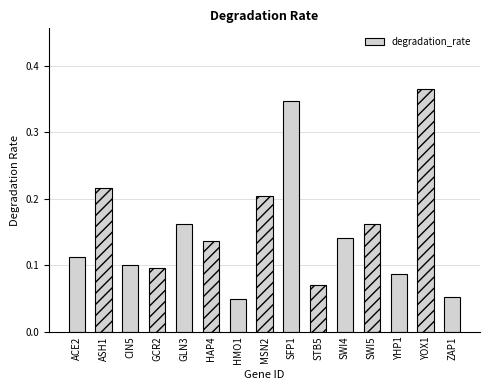

Which category has the highest value across all series?

YOX1